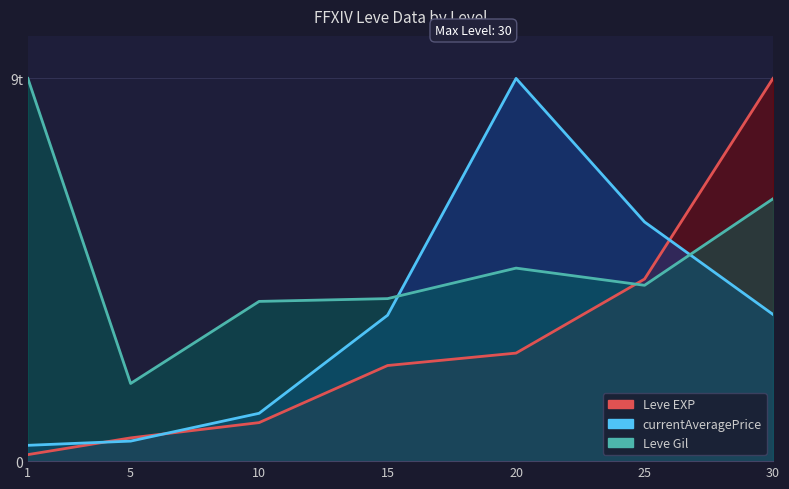

What is the sum of the currentAveragePrice values at 5 and 20?

9471.0